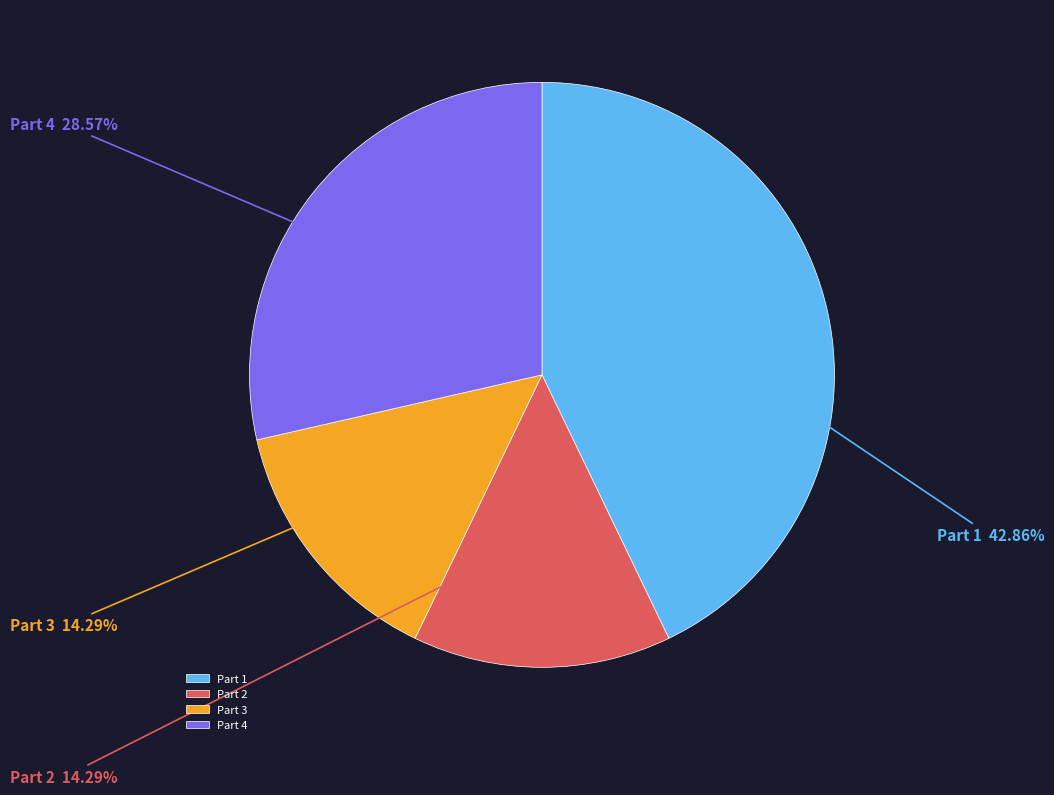

Does Part 4 account for over 50% of the chart?

No